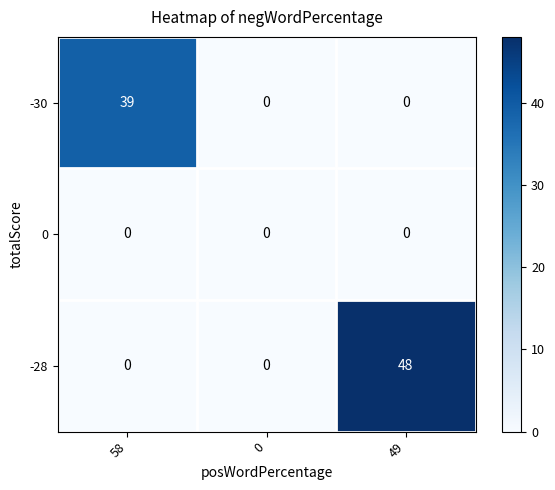

What is the total value across all series at 58?

39